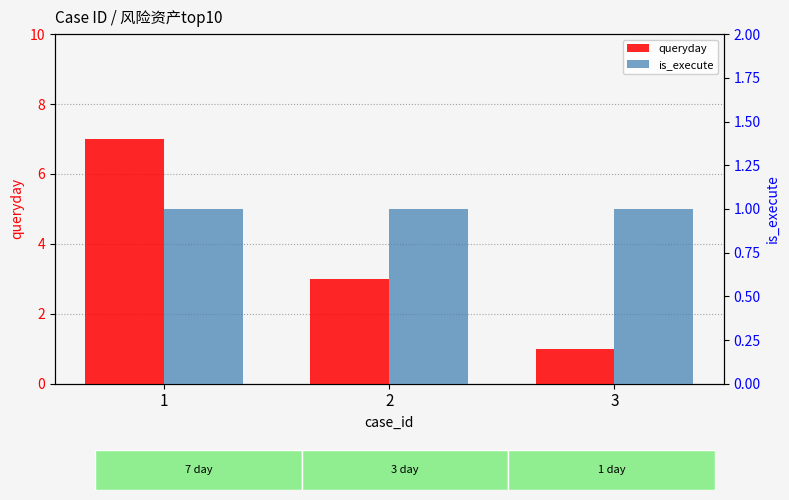

Which category has the lowest value in the is_execute series?

1